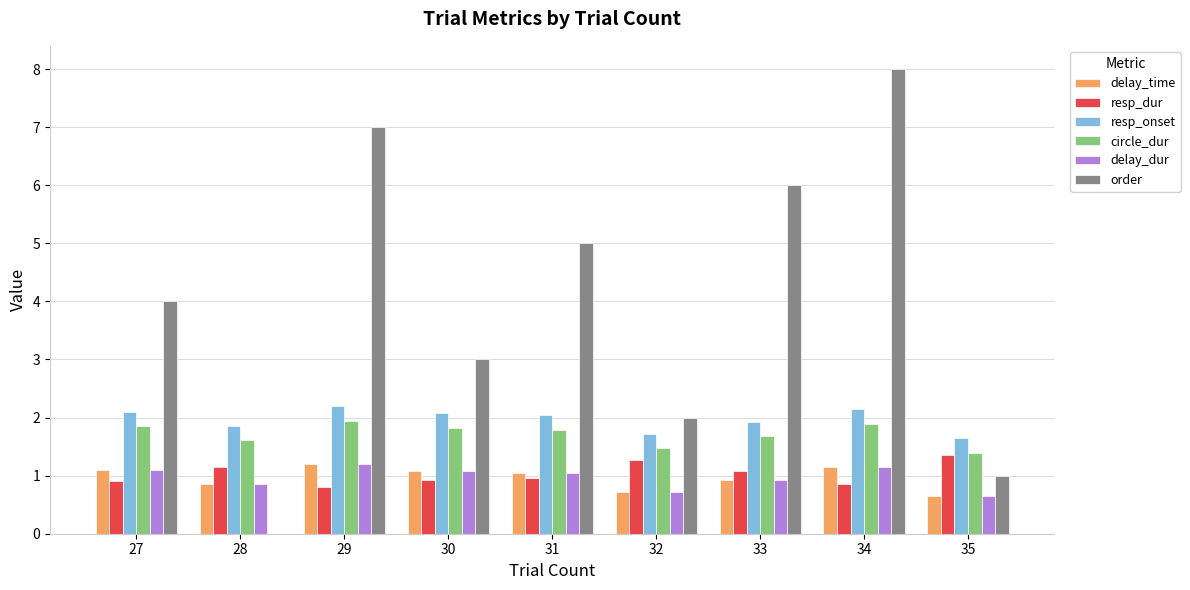

At which label does delay_time first exceed 1?

27